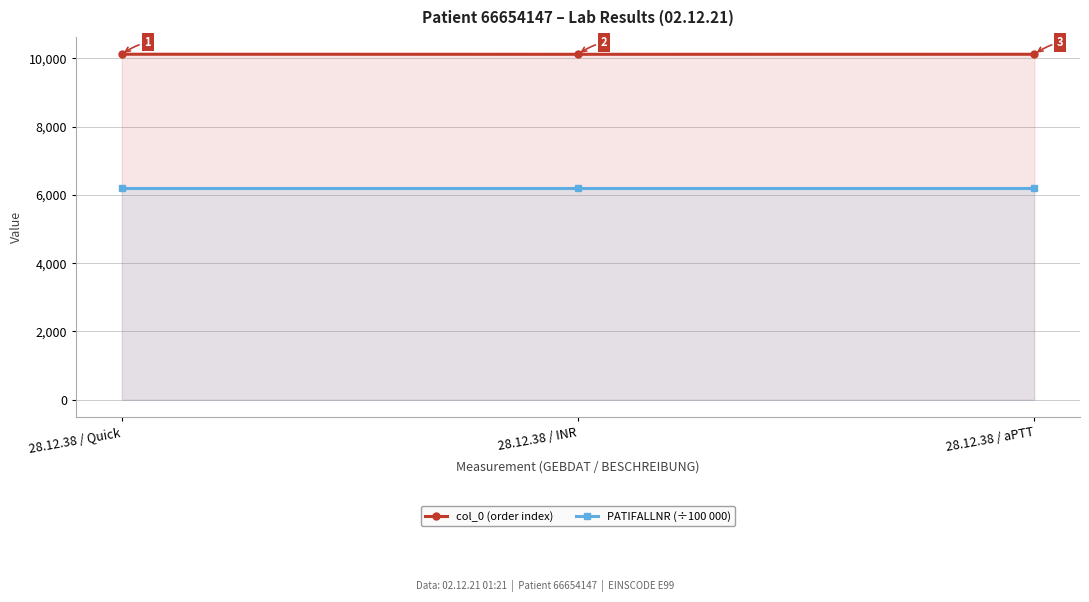

What position from the left is 28.12.38 / INR?

2